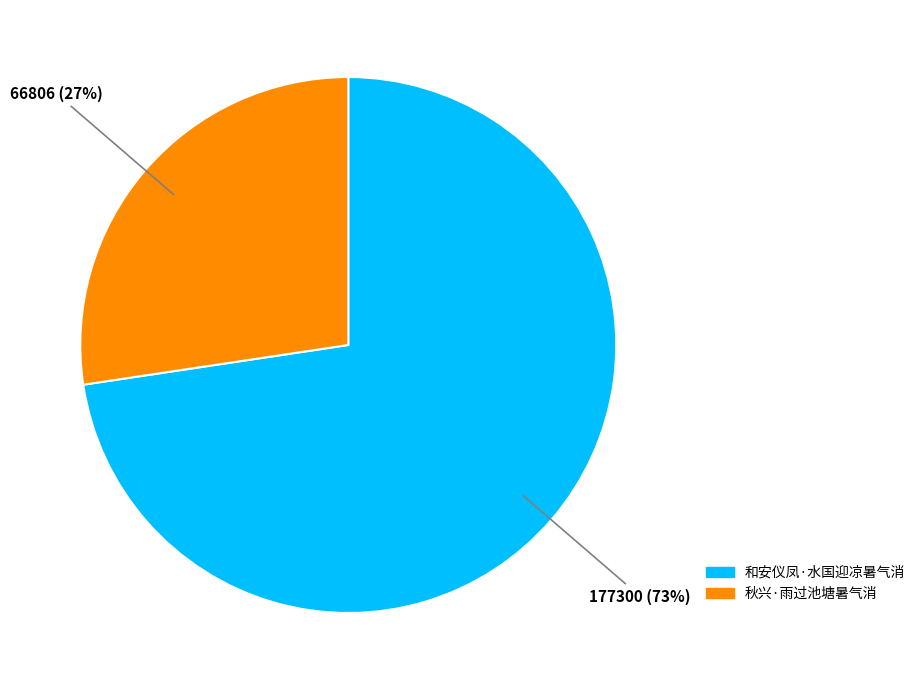

Which category has the smallest portion of the pie?

秋兴·雨过池塘暑气消